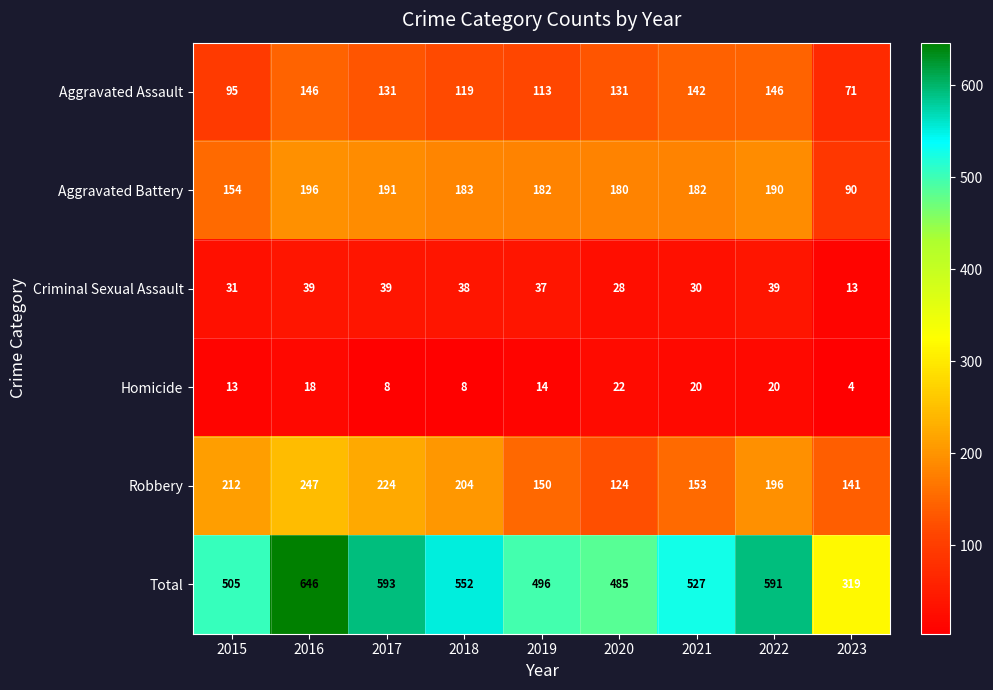

Which label corresponds to the smallest value in the chart?

2023